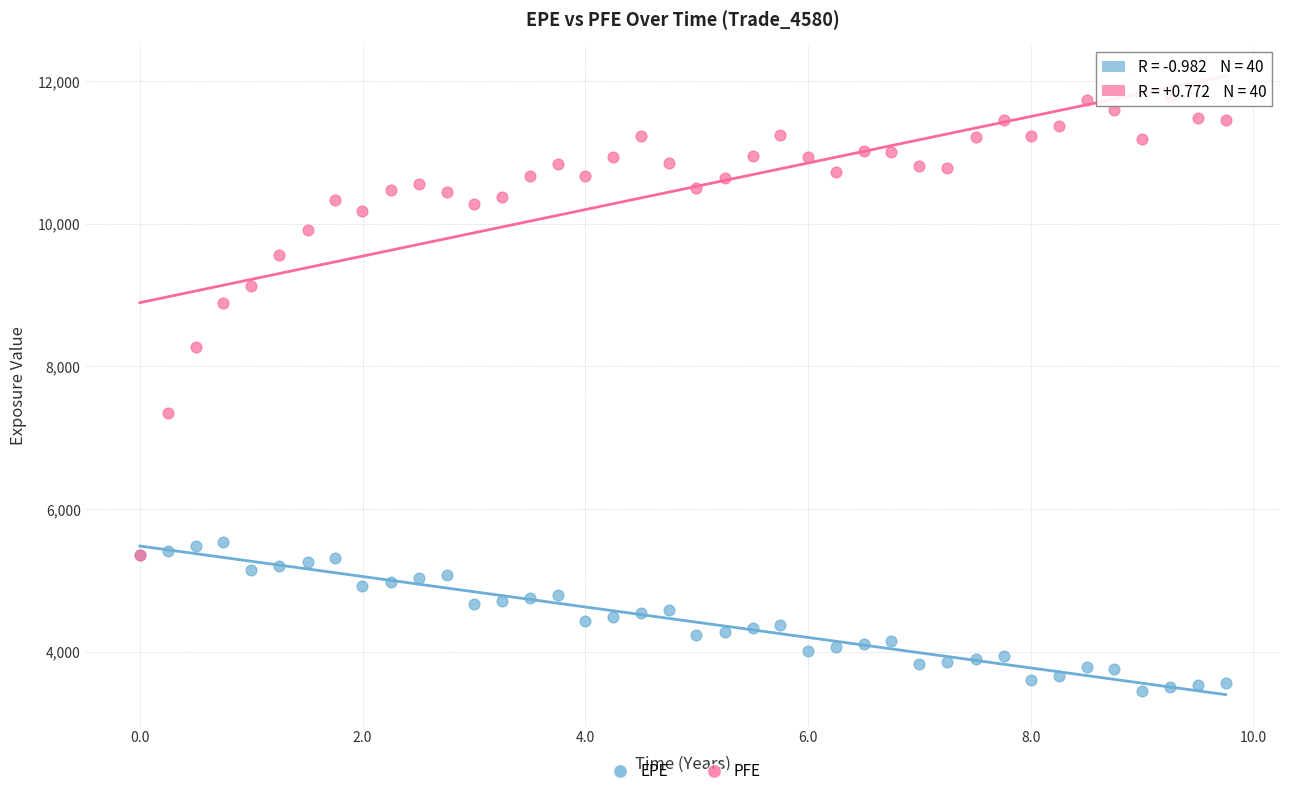

Which series contains the lowest Y value?

EPE